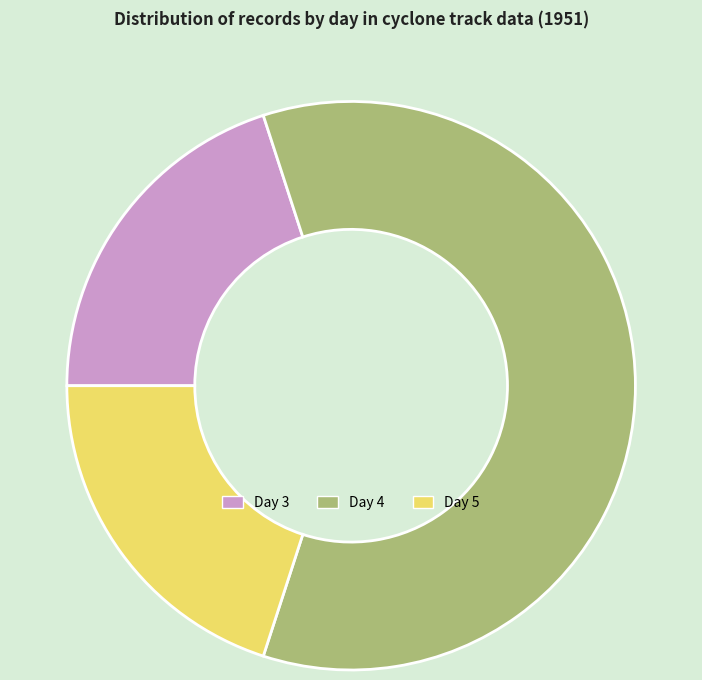

Between Day 5 and Day 4, which is larger?

Day 4